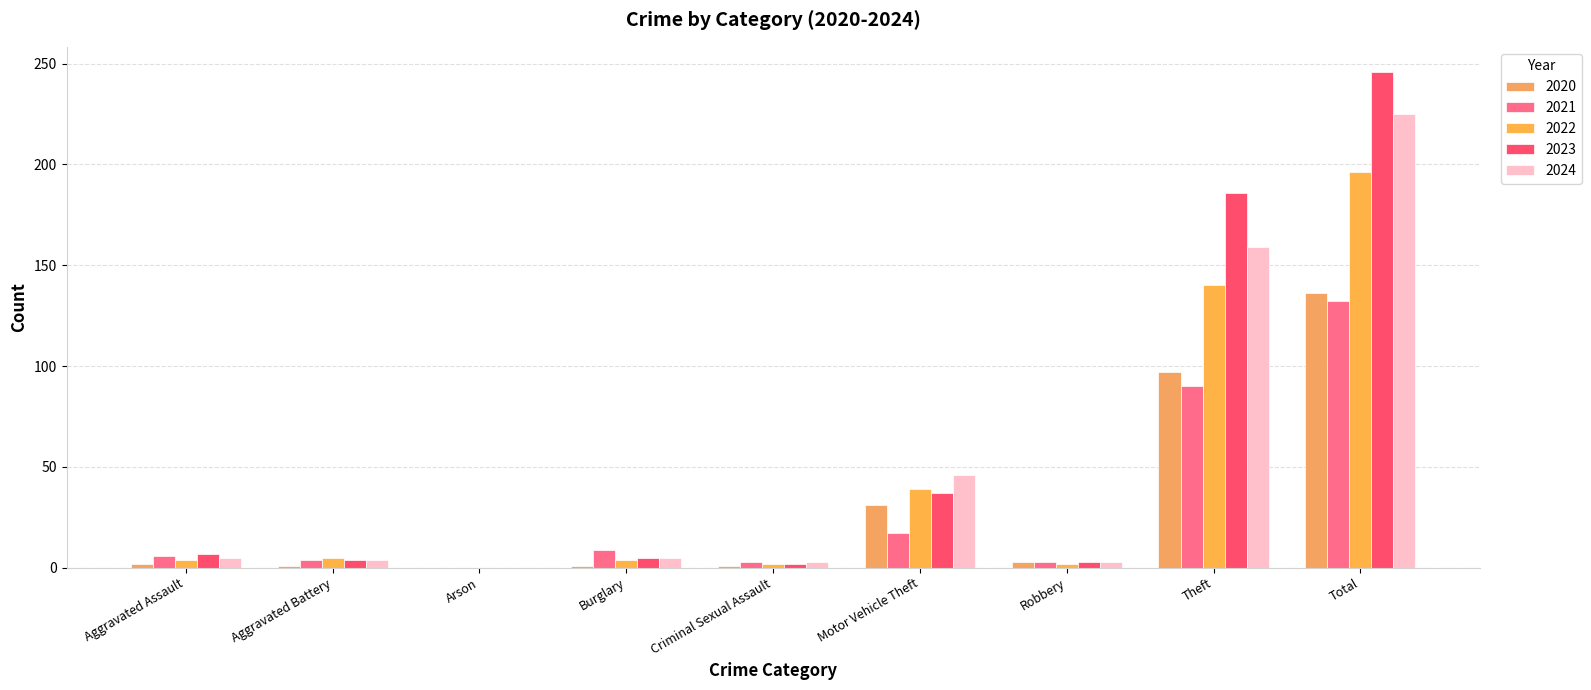

Reading right to left, what are all the values shown in this chart?

2020: 136	97	3	31	1	1	0	1	2
2021: 132	90	3	17	3	9	0	4	6
2022: 196	140	2	39	2	4	0	5	4
2023: 246	186	3	37	2	5	0	4	7
2024: 225	159	3	46	3	5	0	4	5